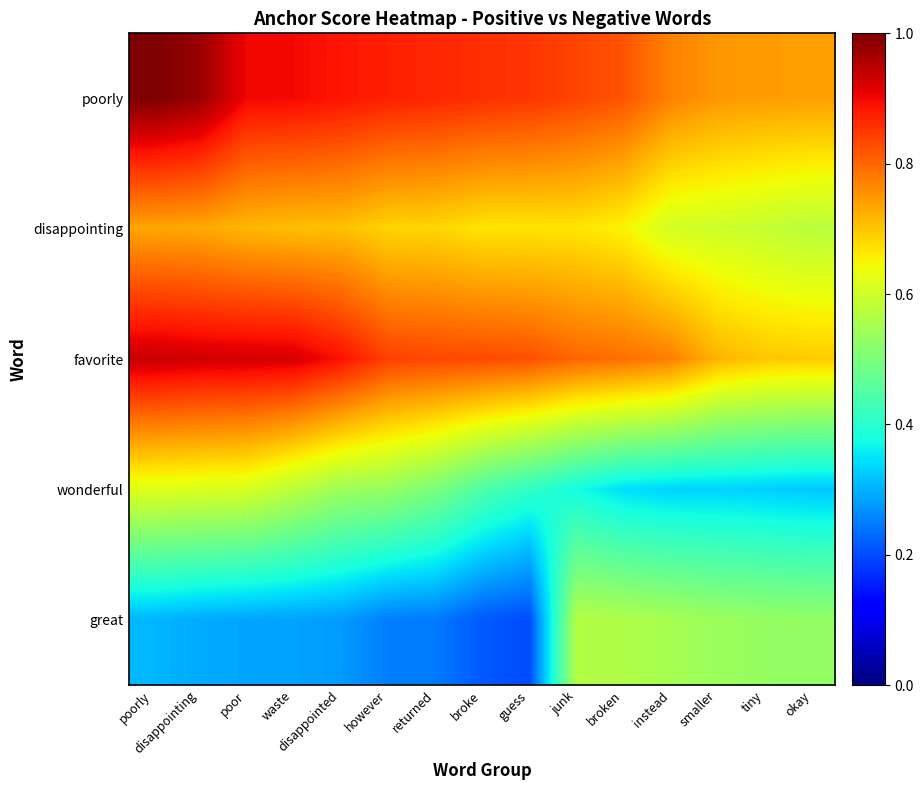

Rank the series at broken from lowest to highest value.

wonderful, great, disappointing, favorite, poorly